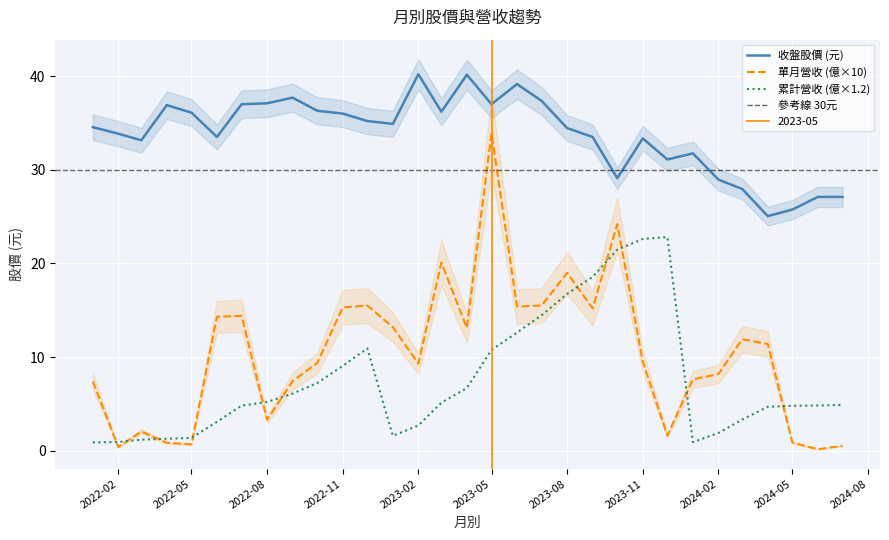

What position from the left is 2022-10-01?

10